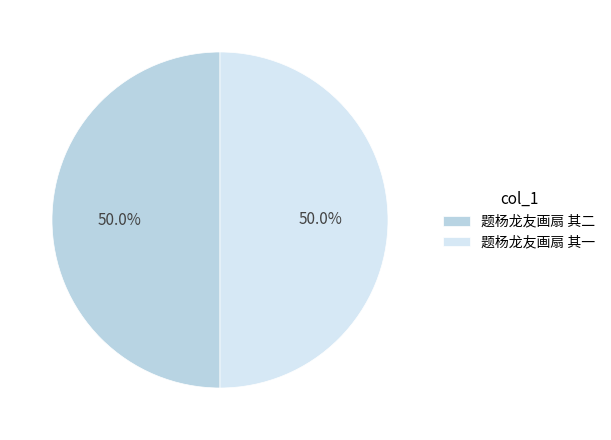

To the nearest percent, what percentage of the pie is 题杨龙友画扇 其一?

50%